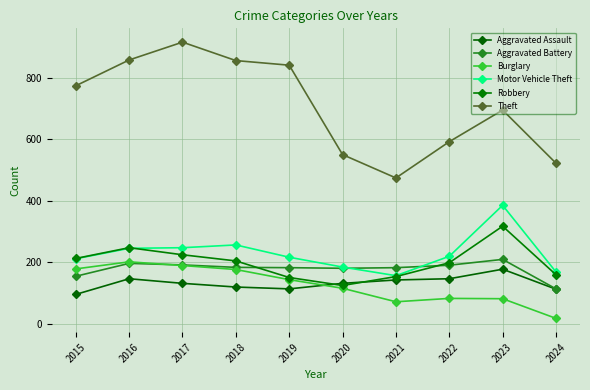

The value of Robbery at 2018 is 204. True or false?

True